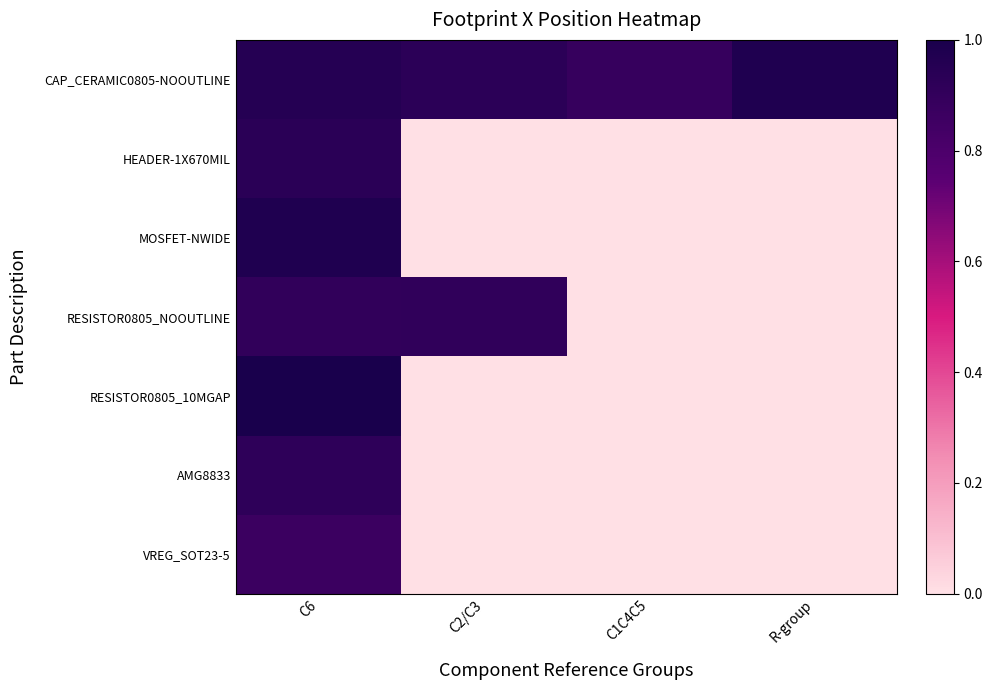

How many categories are shown in the chart?

4